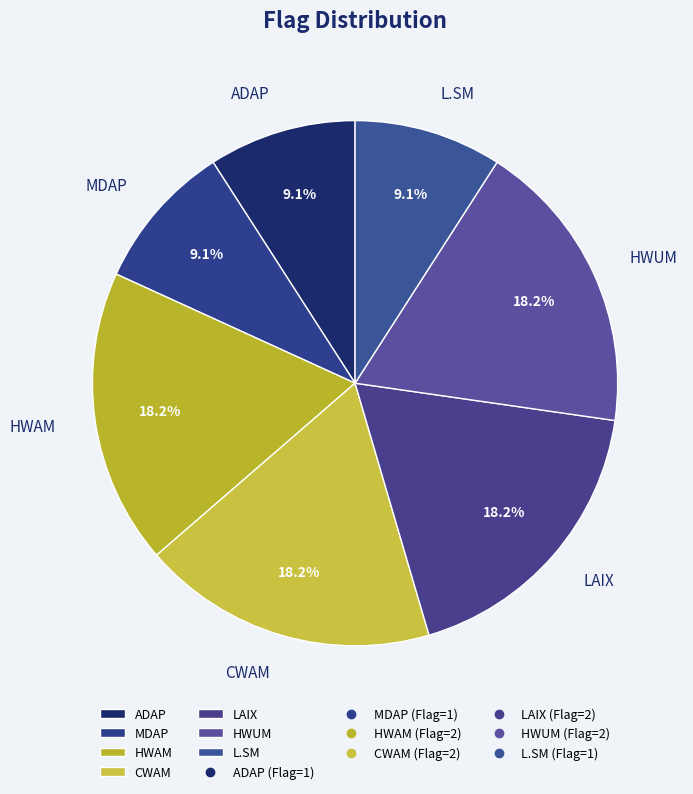

Do LAIX and CWAM together represent more than half of the pie?

No